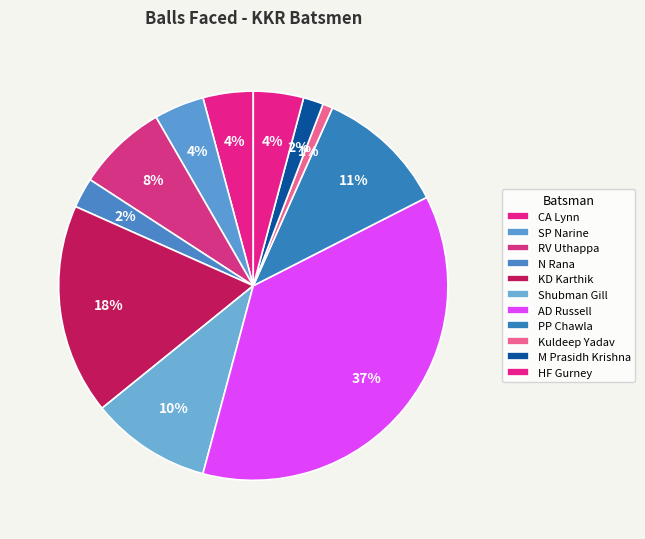

Is it true that Kuldeep Yadav is 1% of the pie?

False